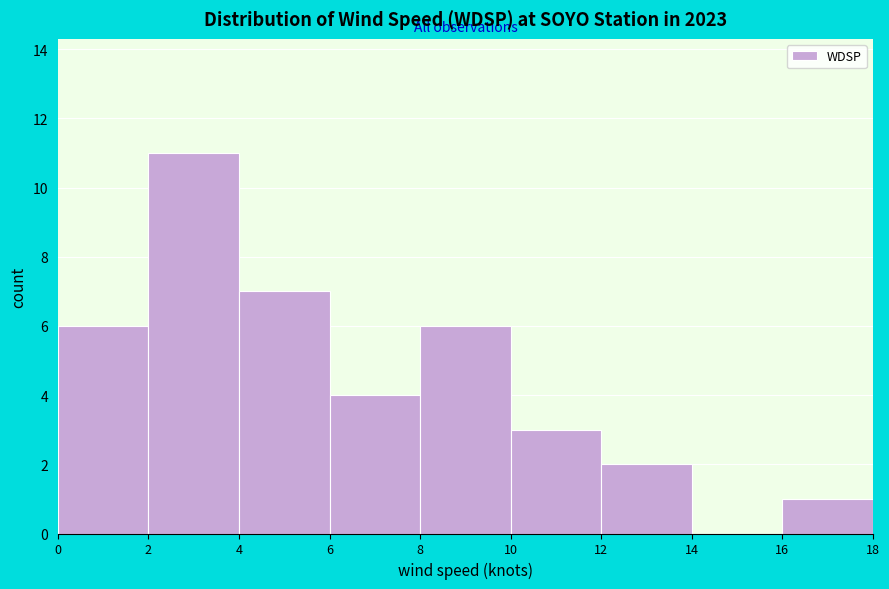

Reading left to right, transcribe this chart: for each bar, give the range it covers on the x-axis and its height. The values are not printed on the chart, so give them approximately, as read against the axis.

0 to 2: 6
2 to 4: 11
4 to 6: 7
6 to 8: 4
8 to 10: 6
10 to 12: 3
12 to 14: 2
14 to 16: 0
16 to 18: 1